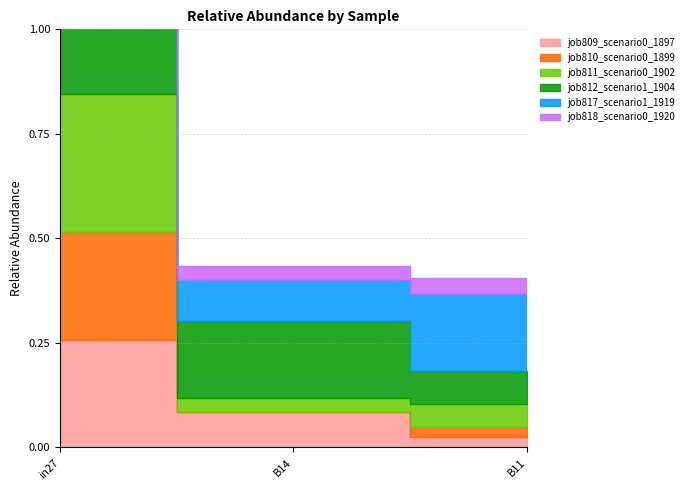

At which category does the chart reach its peak across all series?

in27